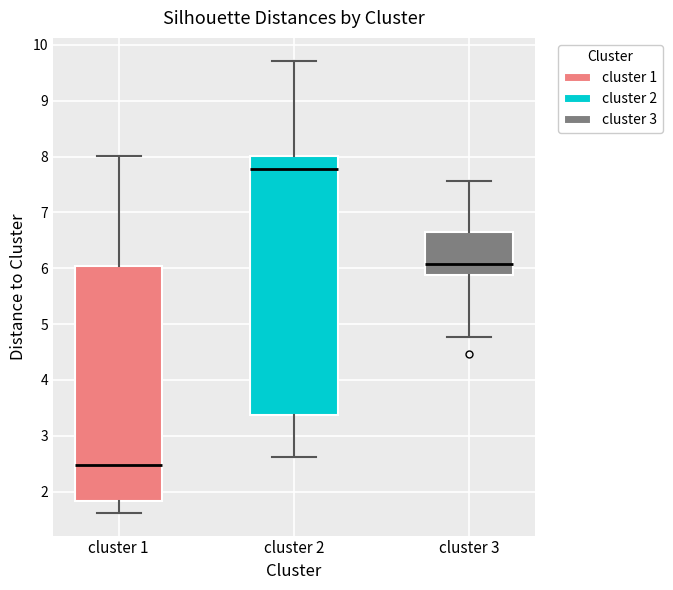

Which box's median line is the lowest?

cluster 1